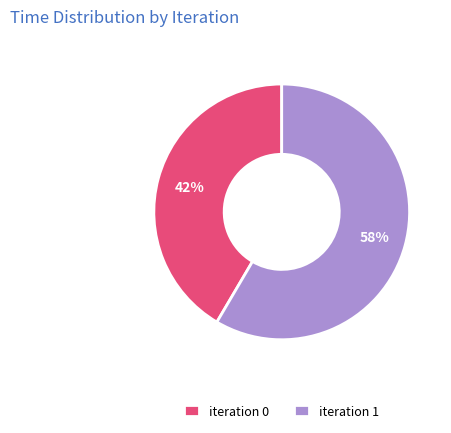

To the nearest percent, what is the combined percentage of iteration 0 and iteration 1?

100%